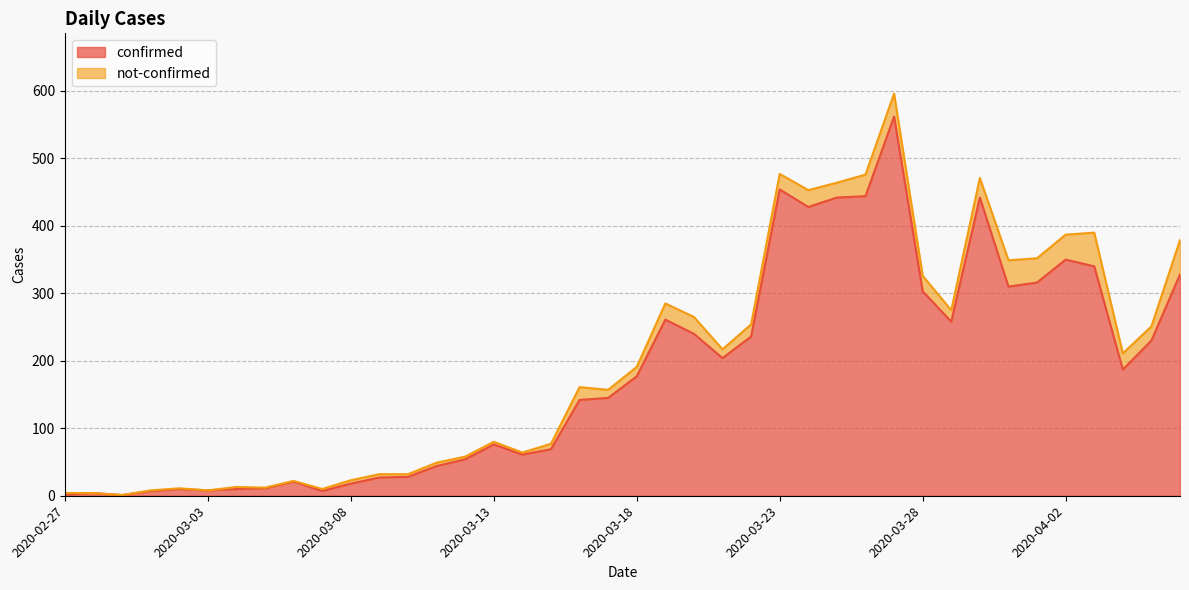

At which label does the data first exceed 177?

2020-03-19